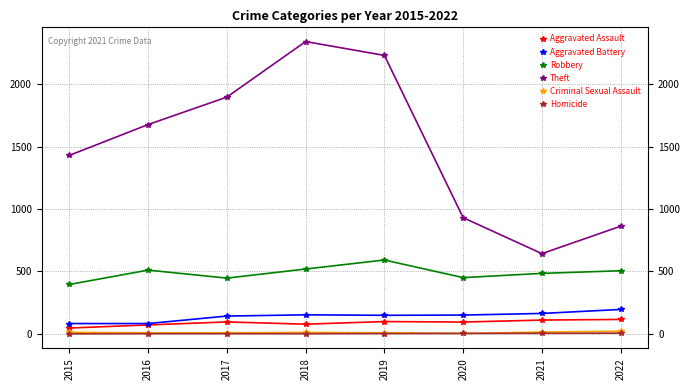

Is the value of Robbery at 2019 greater than the value of Aggravated Assault at 2020?

Yes